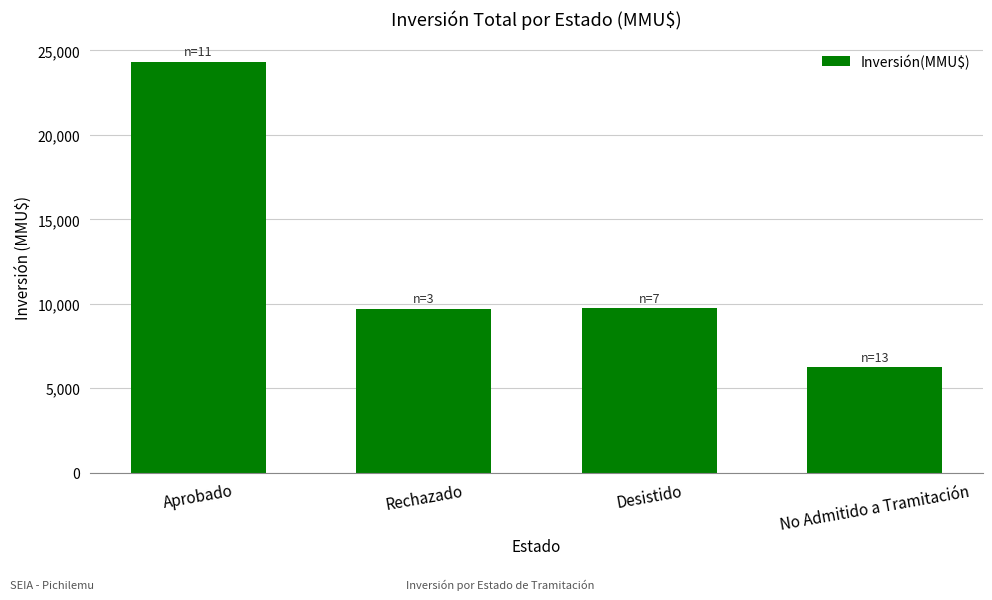

Is it true that the value at No Admitido a Tramitación is 9829?

False